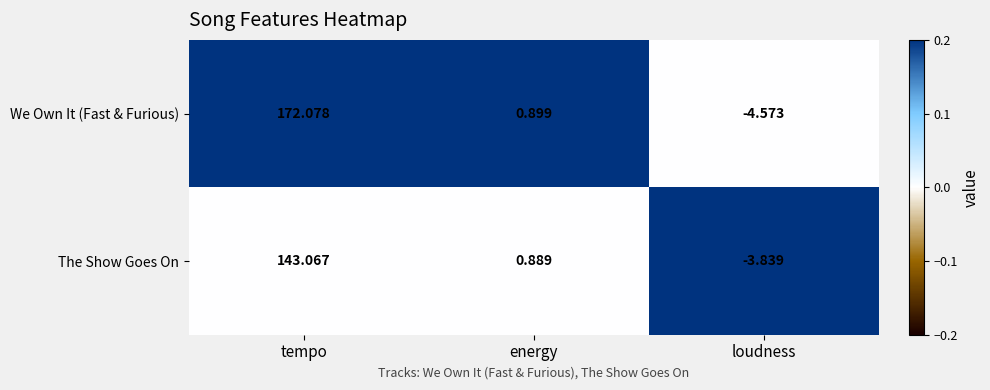

How many data points does each series have?

3